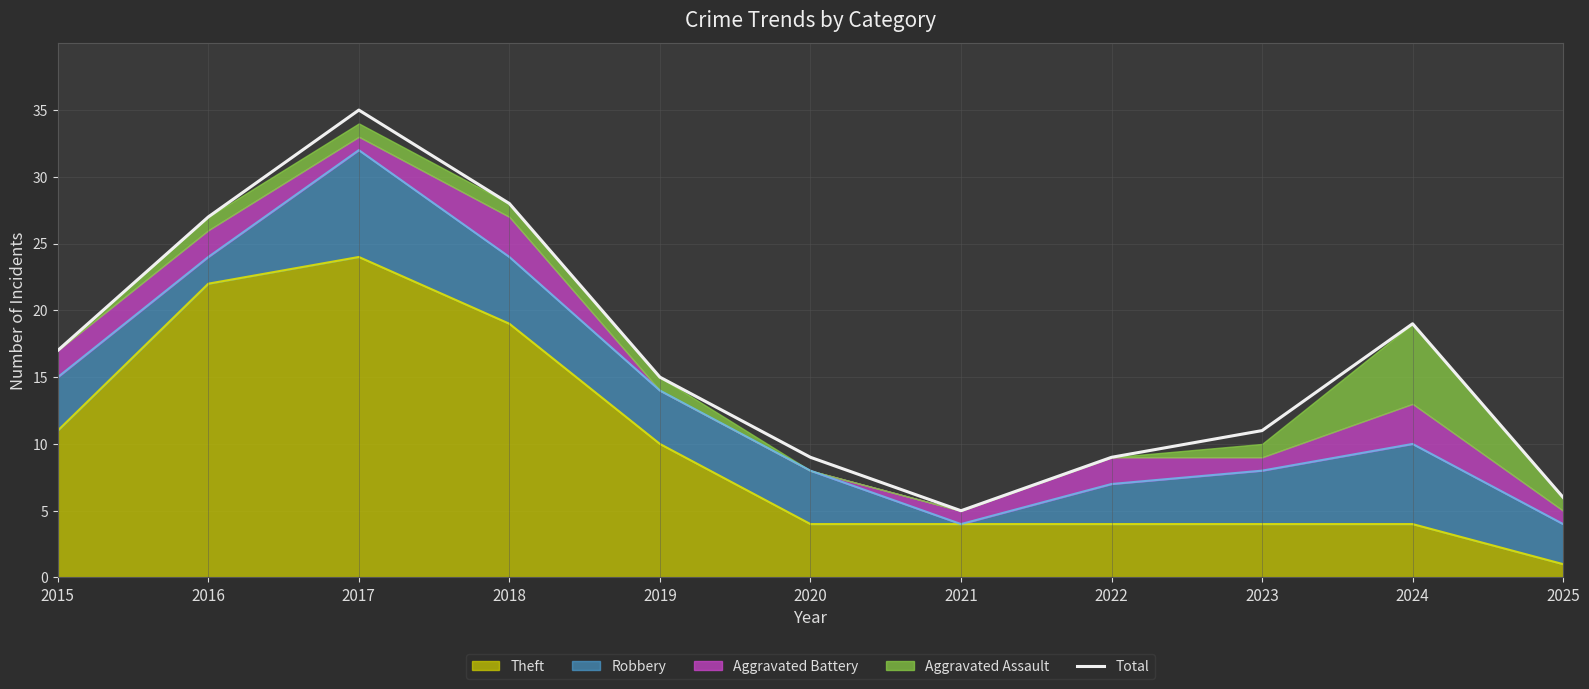

True or false: there are more than 0 points higher than both neighbors.

True